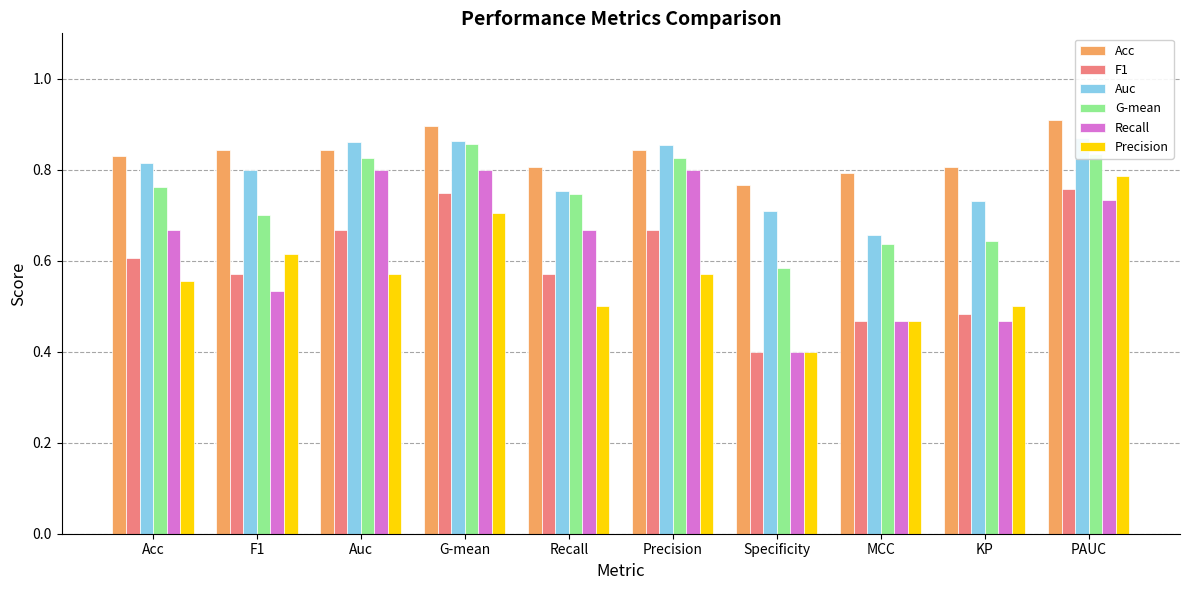

What is the lowest value of the Recall series?

0.4